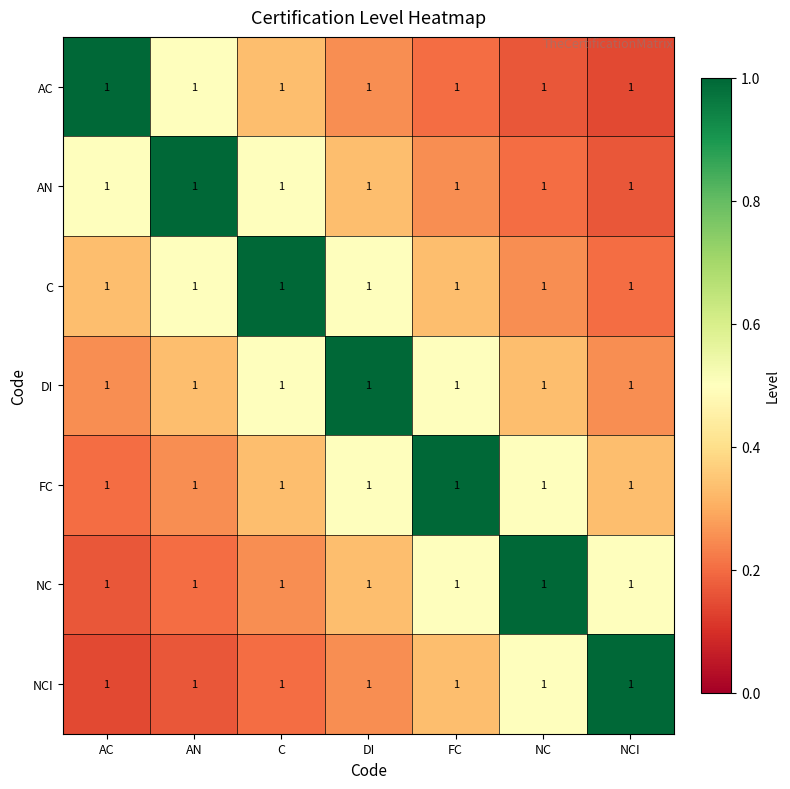

What is the lowest value of the AN series?

0.2